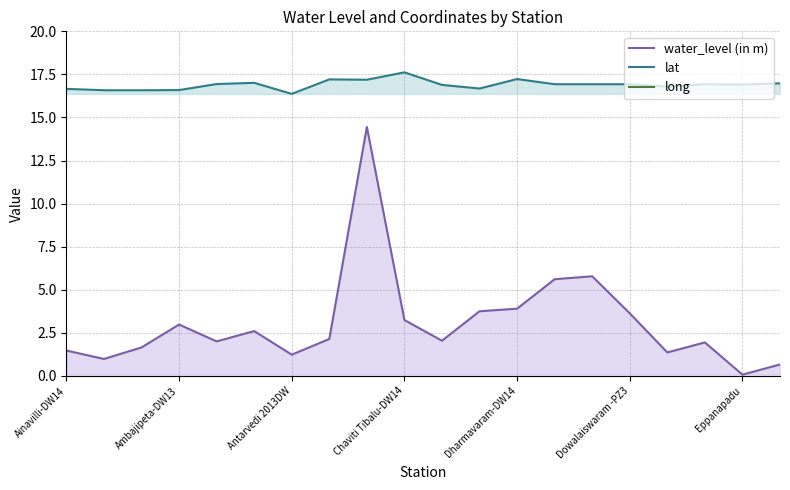

What is the label of the 8th point from the left?

7